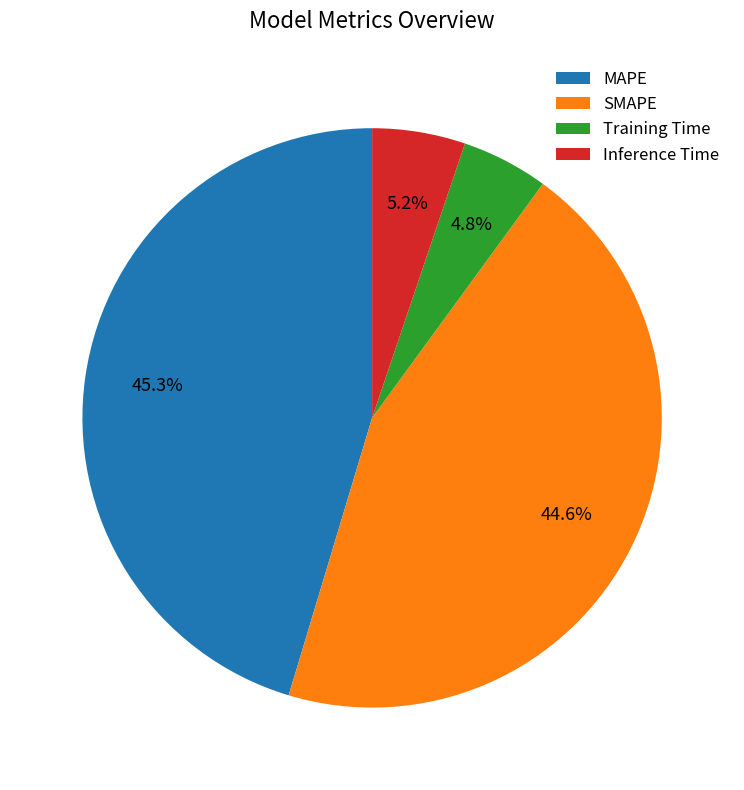

Between SMAPE and MAPE, which is larger?

MAPE